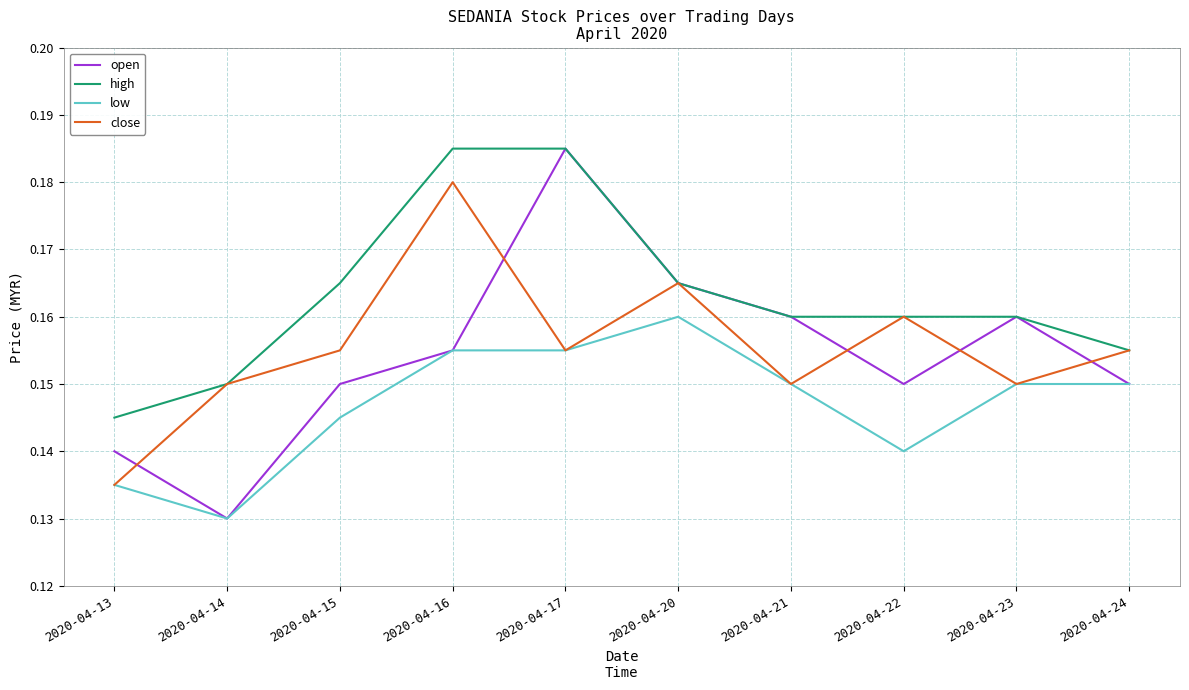

At which label does low reach its peak?

2020-04-20